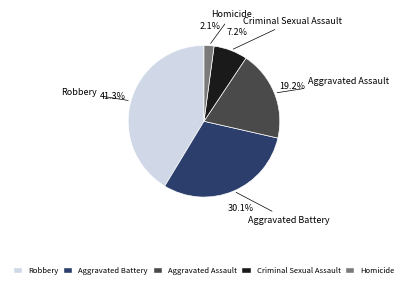

Is Robbery the majority of the pie?

No